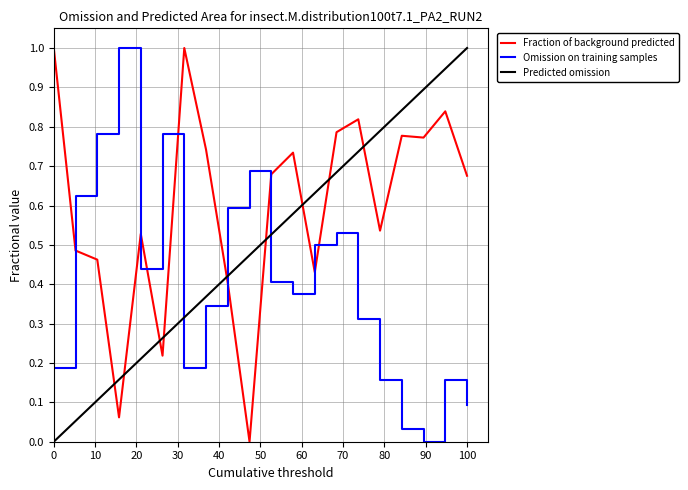

Which series has the largest total across all categories?

Fraction of background predicted